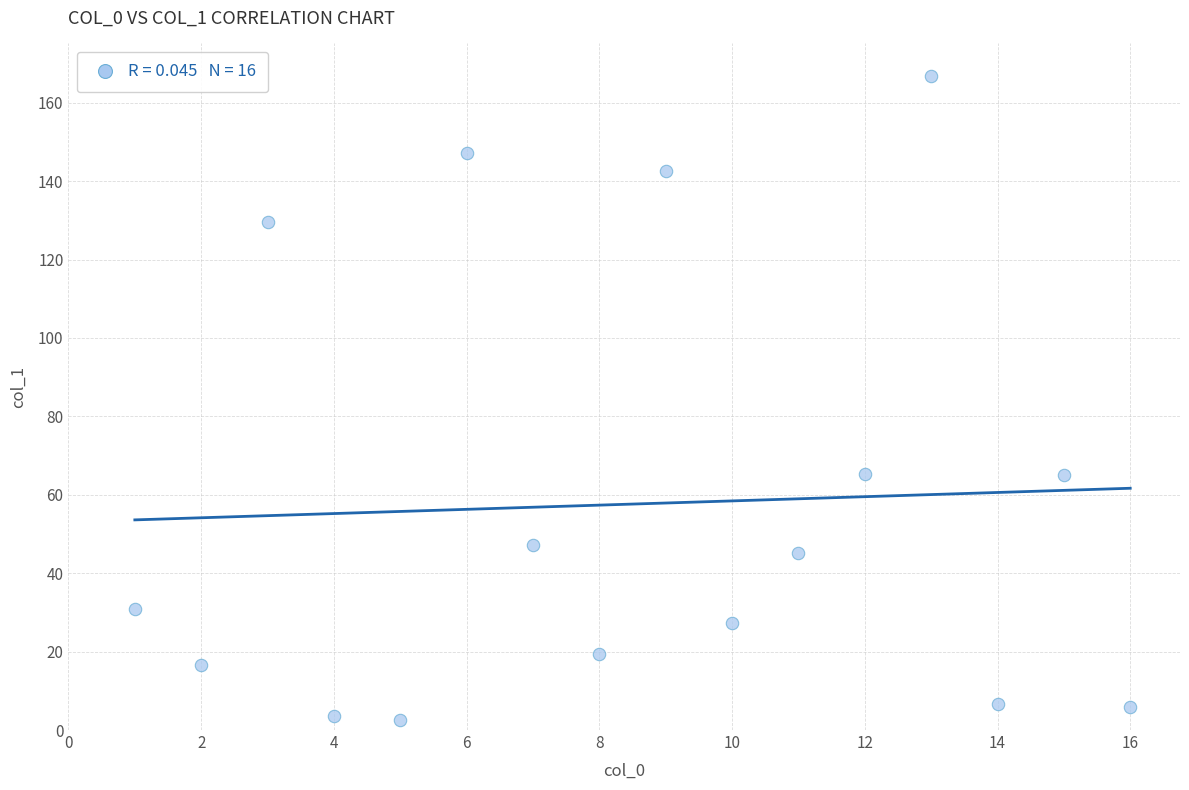

What is the range of X values (max minus min)?

15.0